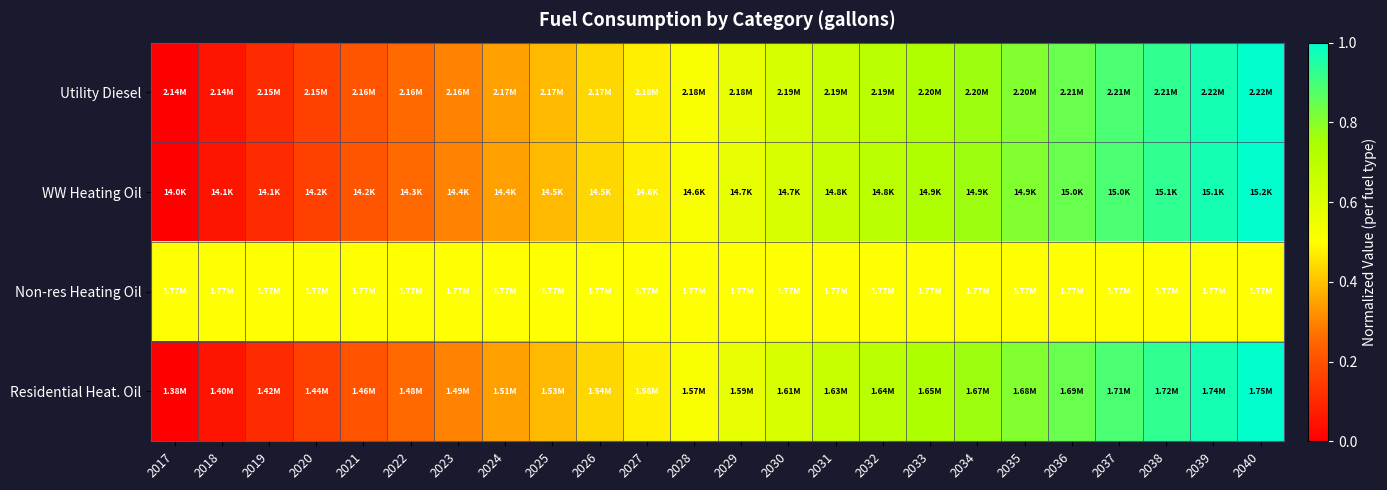

At which category does the chart reach its minimum across all series?

2017